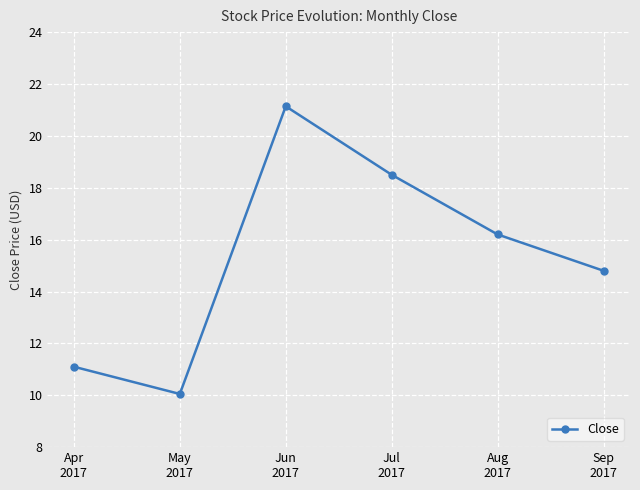

The chart shows a value of 28.3 at Aug
2017. True or false?

False